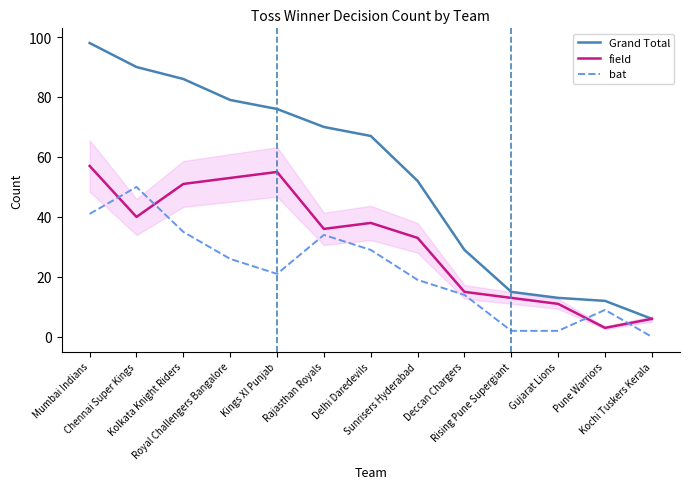

Read the Grand Total value at Chennai Super Kings, to the nearest 10.

90